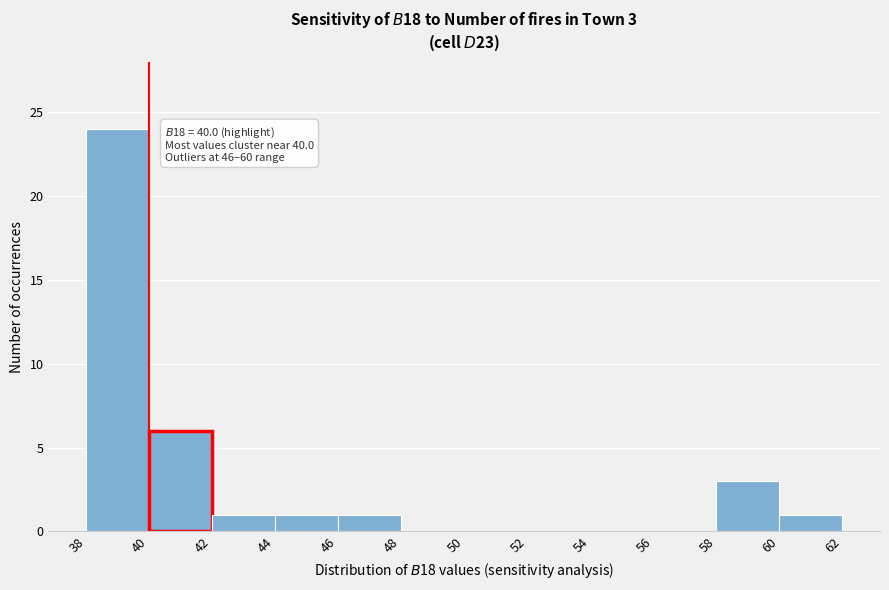

Which range on the x-axis has the tallest bar?

38 to 40